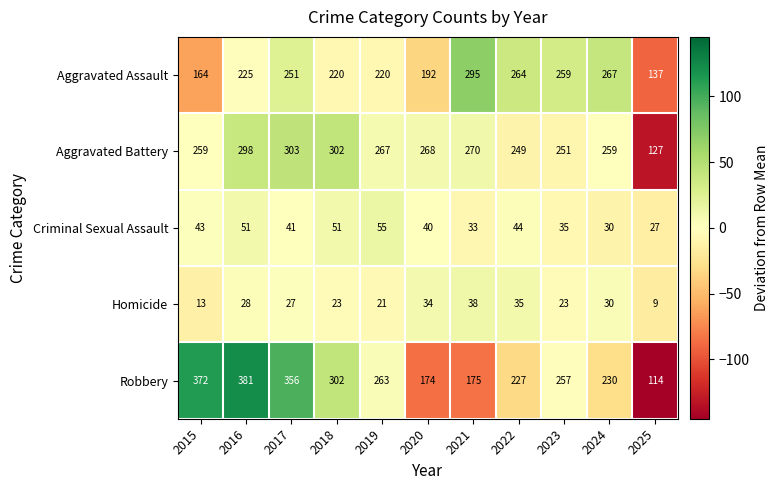

Read the Robbery value at 2019.

263